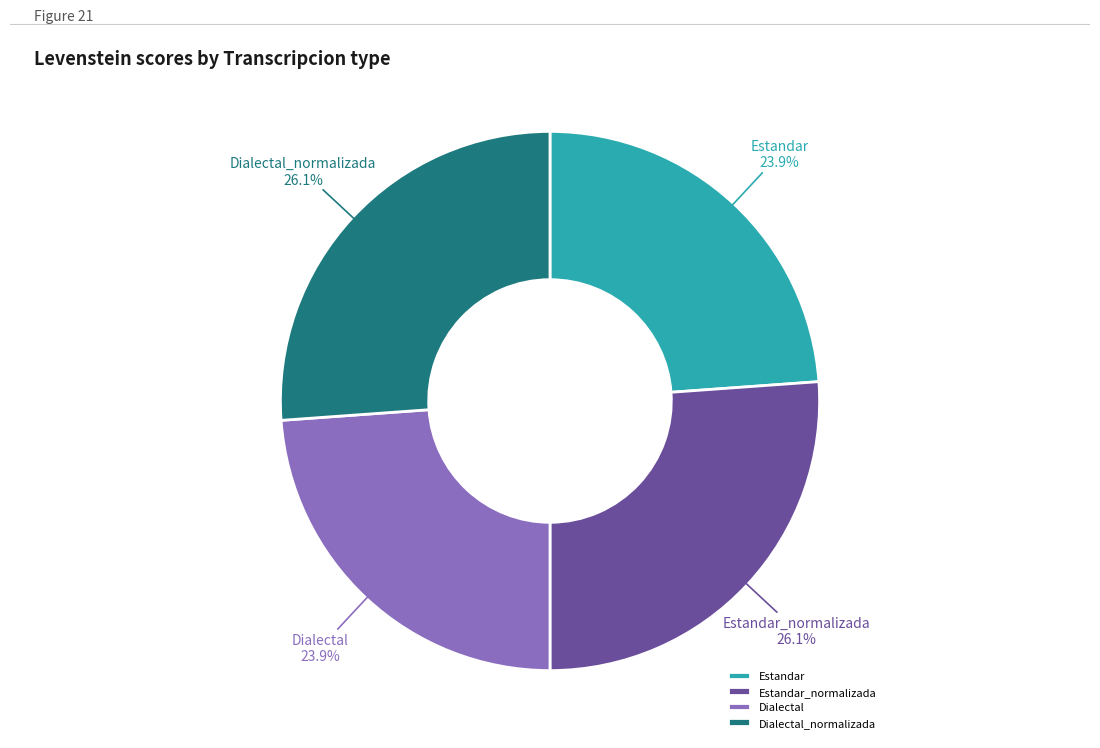

What percentage is NOT represented by Estandar?

76.1%